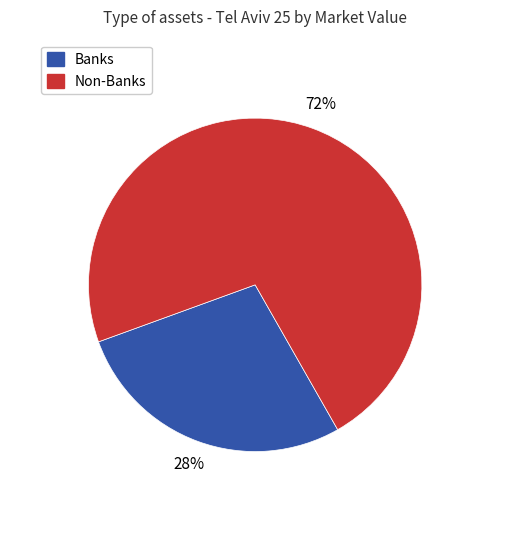

Is it true that Non-Banks is 61% of the pie?

False